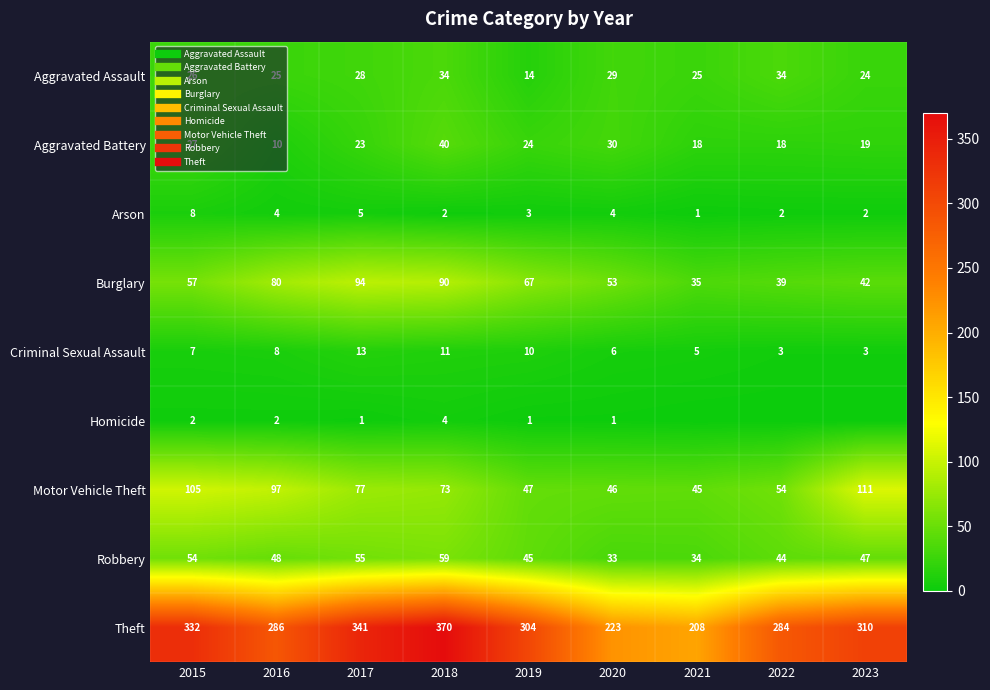

The value of Aggravated Battery at 2023 is 29. True or false?

False